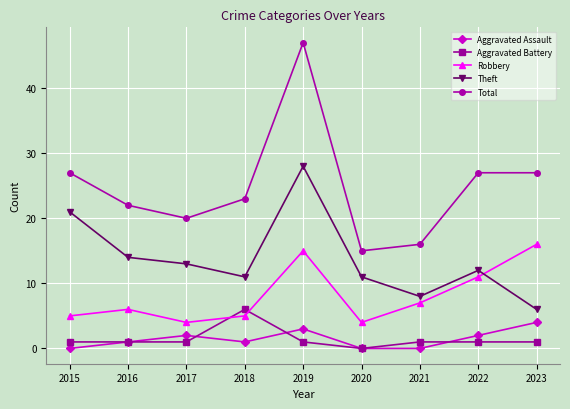

Count the number of categories in the chart.

9